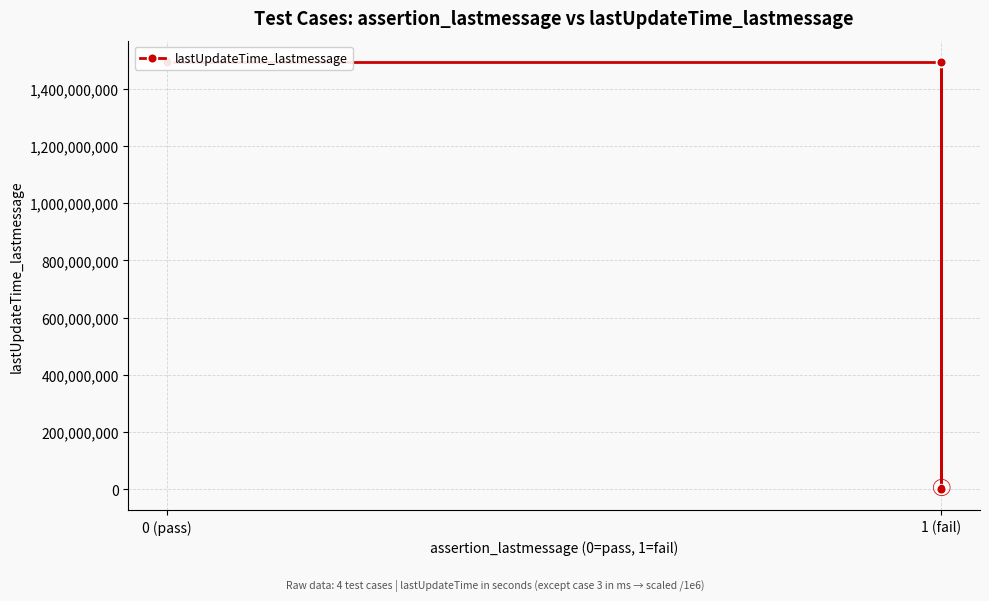

Reading right to left, list all the values displayed in this chart.

1493568000	1500000	1493568000	1493568000